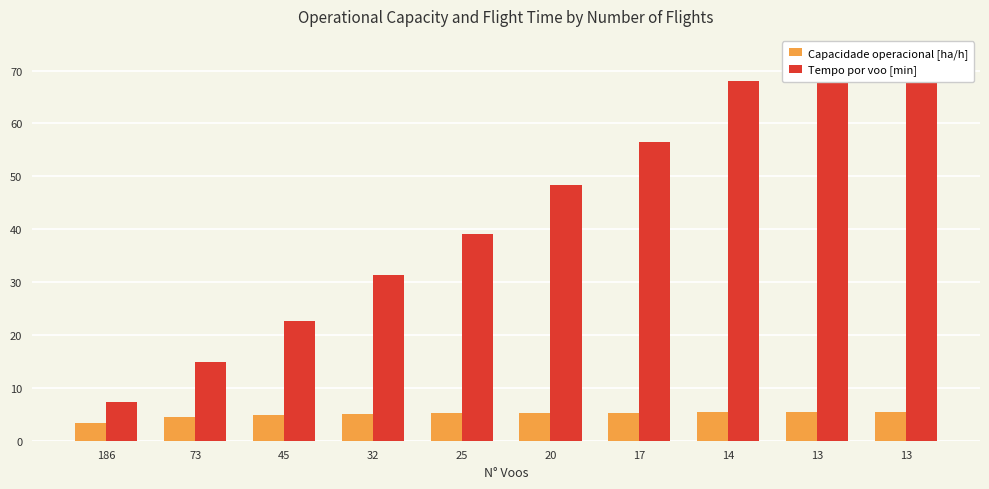

How many bars are there in total?

20